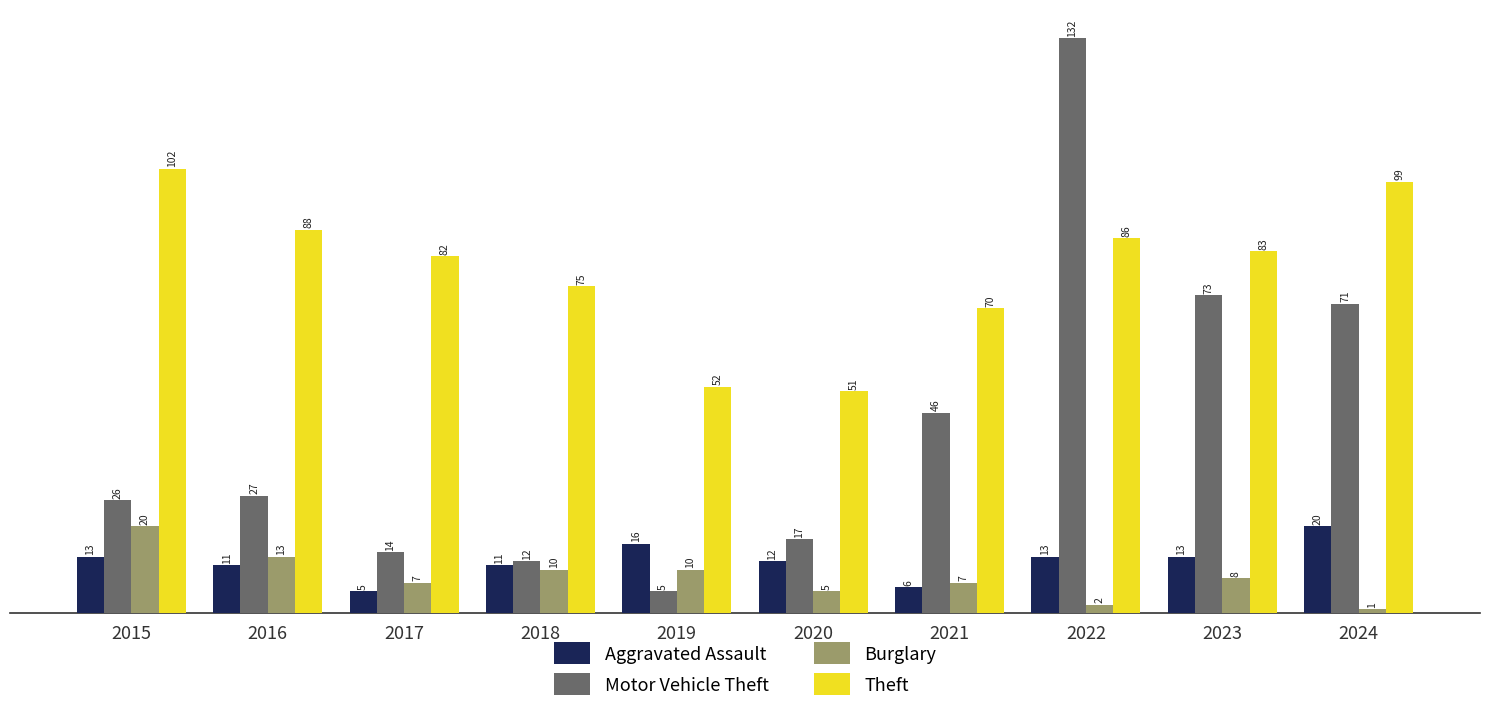

Which series has the largest total across all categories?

Theft